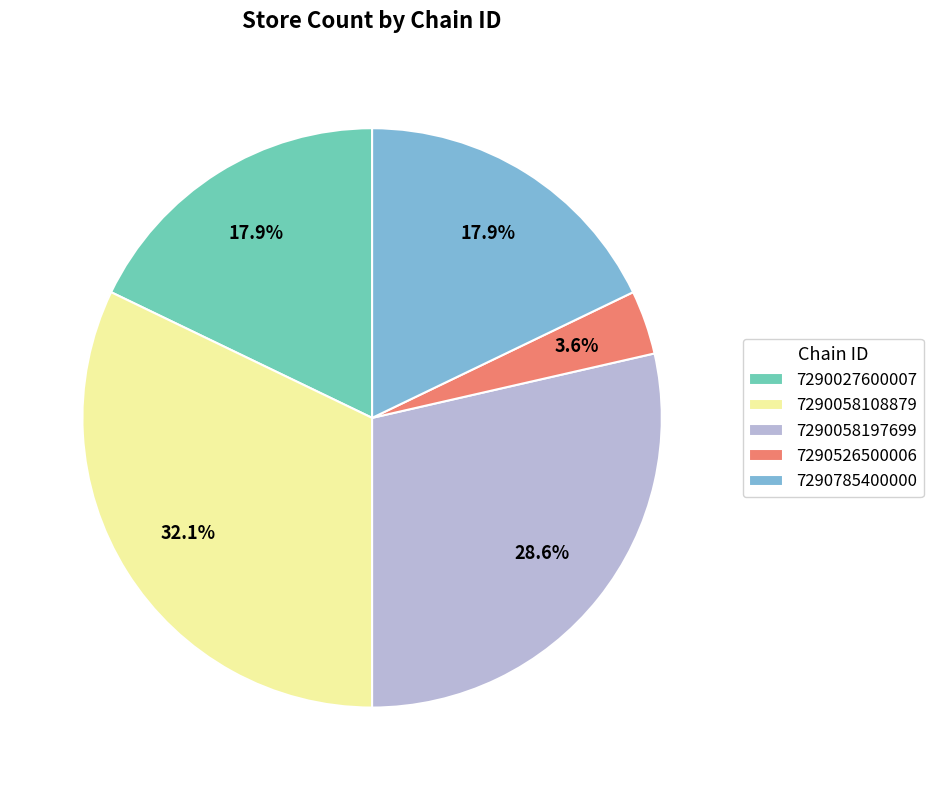

Does any single category account for the majority?

No